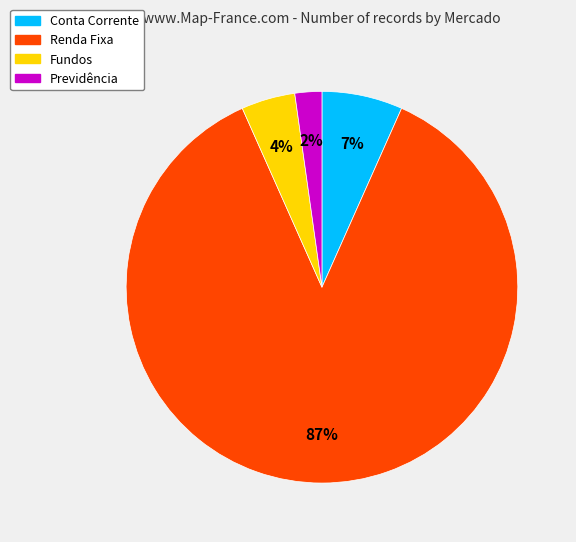

How many slices are in this pie chart?

4